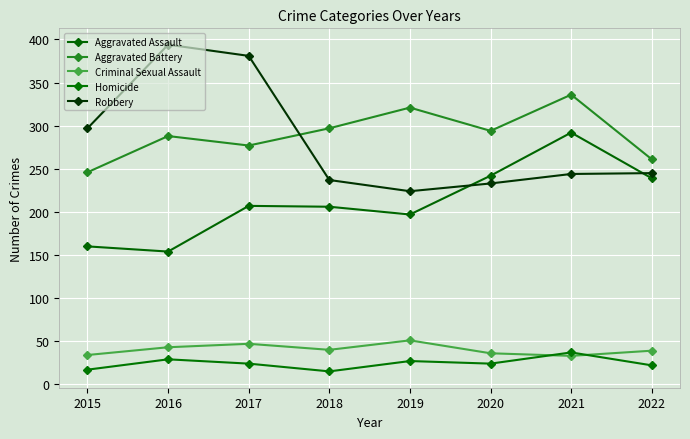

Reading left to right, transcribe all the data shown in this chart.

Aggravated Assault: 160	154	207	206	197	242	292	239
Aggravated Battery: 246	288	277	297	321	294	336	261
Criminal Sexual Assault: 34	43	47	40	51	36	33	39
Homicide: 17	29	24	15	27	24	37	22
Robbery: 297	394	381	237	224	233	244	245